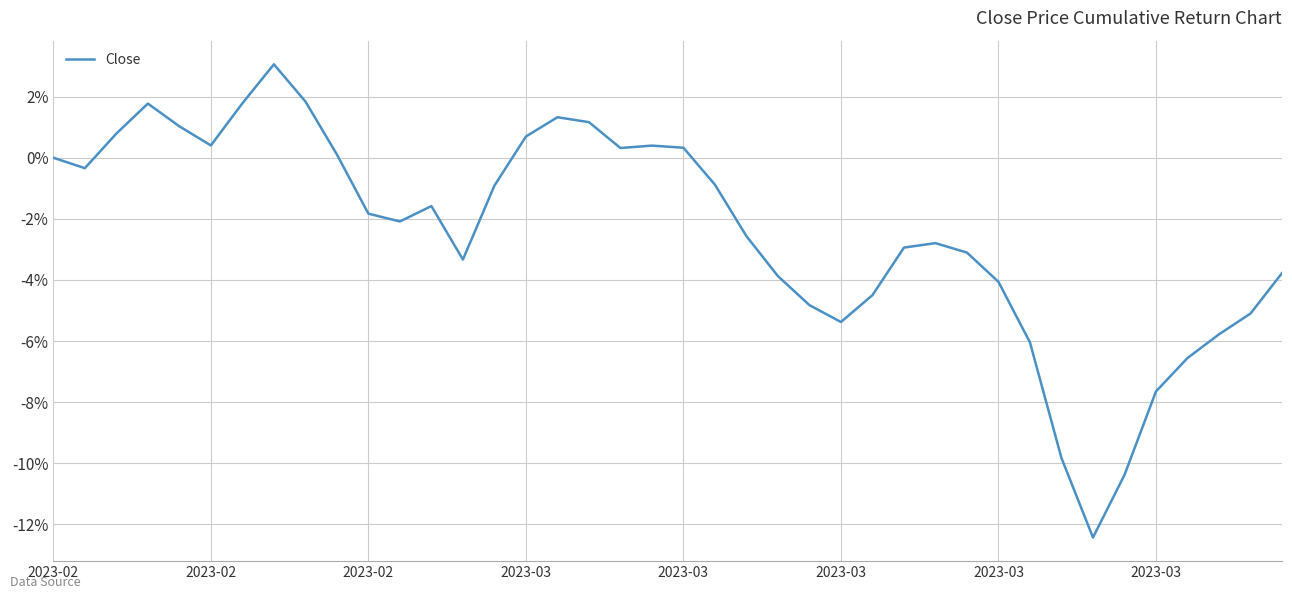

What is the greatest value displayed?

3.1